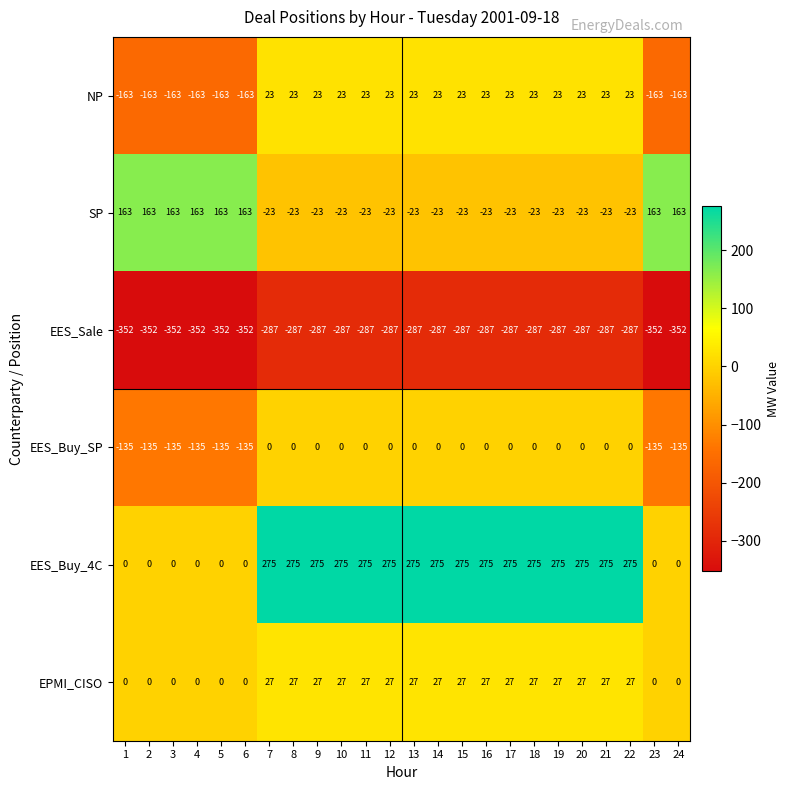

What is the difference between the maximum and second lowest values in the EES_Sale series?

65